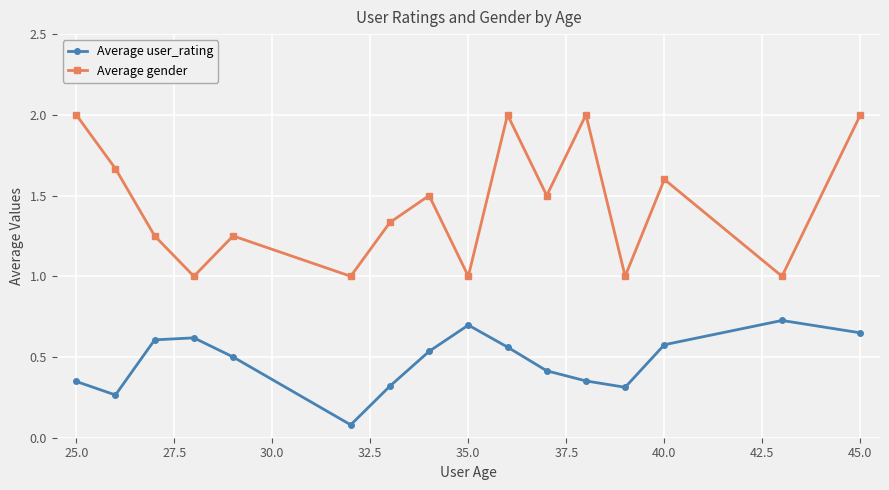

What is the value of the Average gender point at the 6th from the left?

1.0